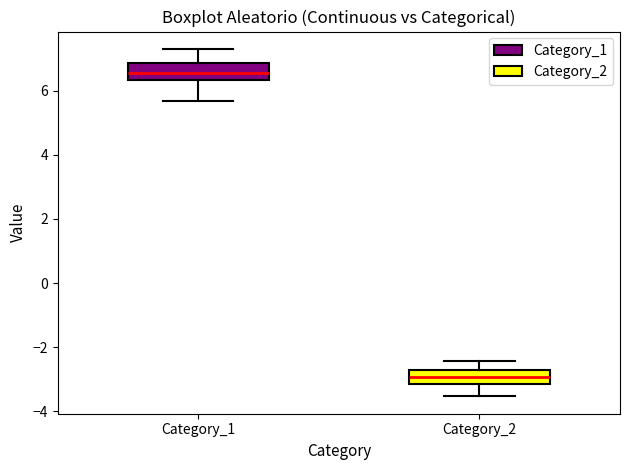

Reading left to right, read every box against the y-axis: the position of its median line, the range the box covers, and the ends of its whiskers. The values are not printed on the chart, so give them approximately, as read against the axis.

Category_1: median 6.6, box 6.4 to 6.8, whiskers 5.6 to 7.2
Category_2: median -3.0, box -3.2 to -2.8, whiskers -3.6 to -2.4